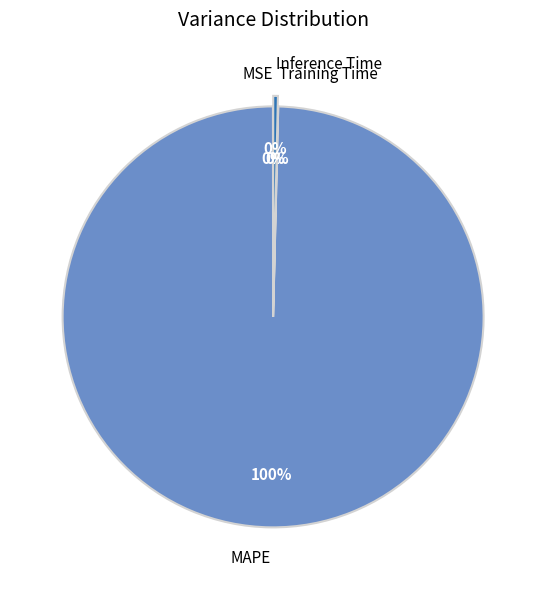

The MAPE slice represents 100% of the pie. True or false?

True